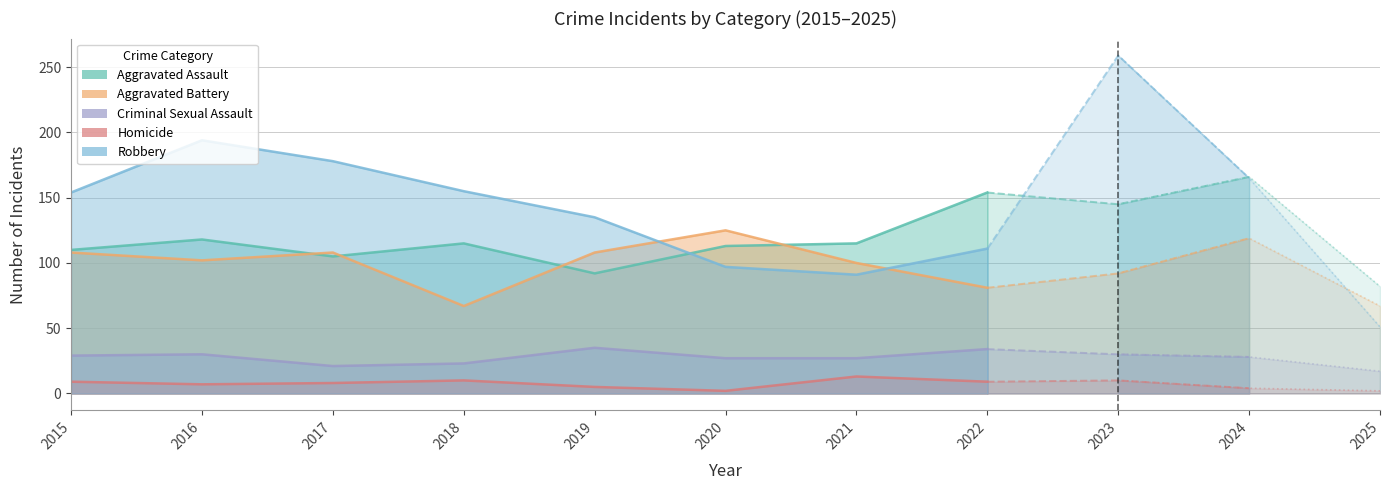

True or false: Homicide and Criminal Sexual Assault intersect in this chart.

False